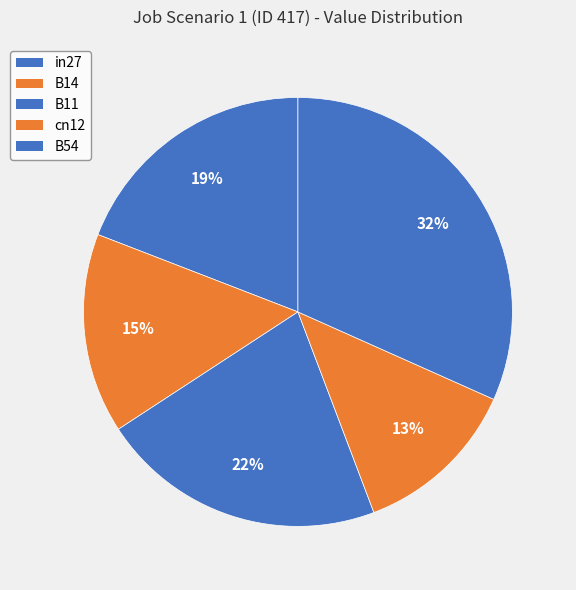

Is it true that B11 is 22% of the pie?

True